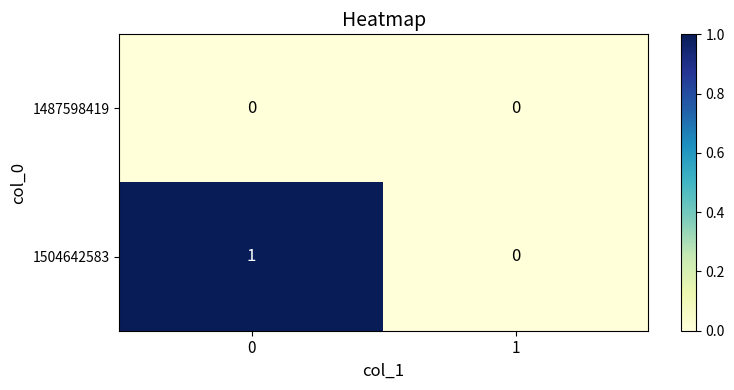

What is the total value across all series at 0?

1